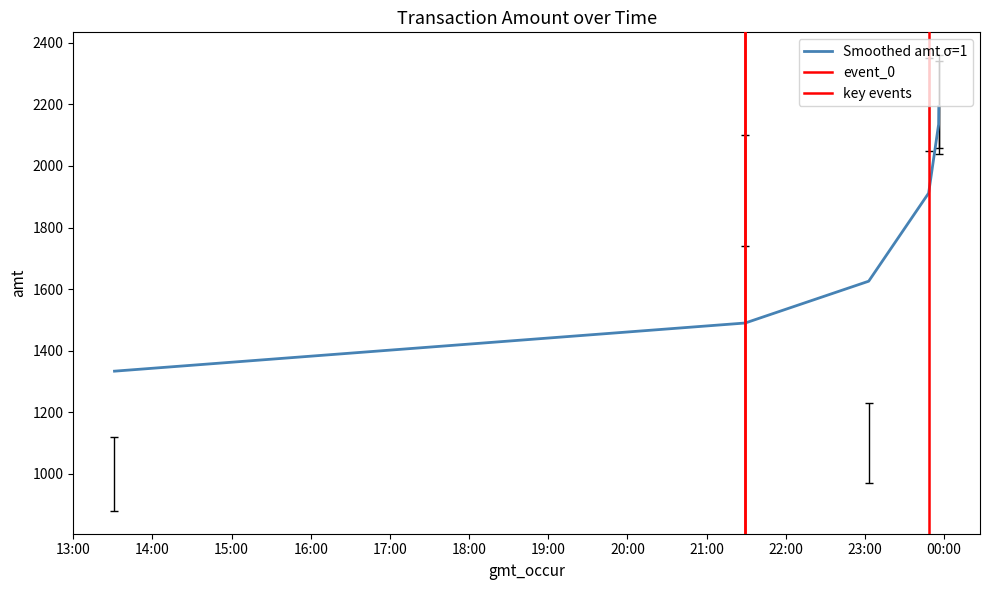

Reading left to right, transcribe all the data shown in this chart.

1120	2100	1230	2350	2340	2360